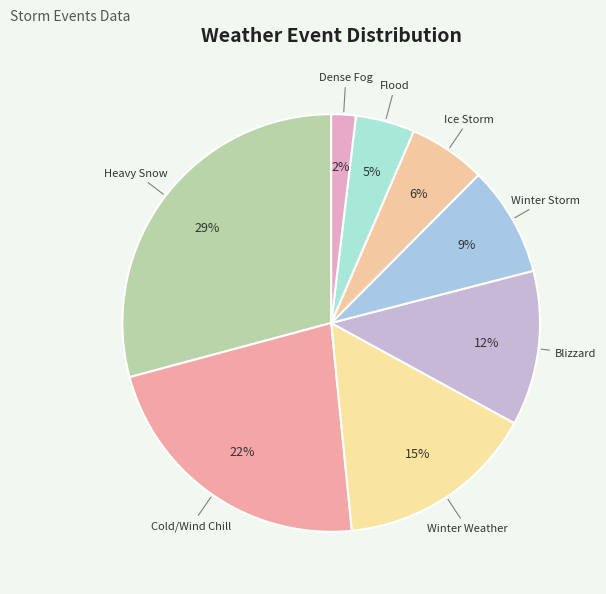

To the nearest percent, what portion does Flood represent?

5%